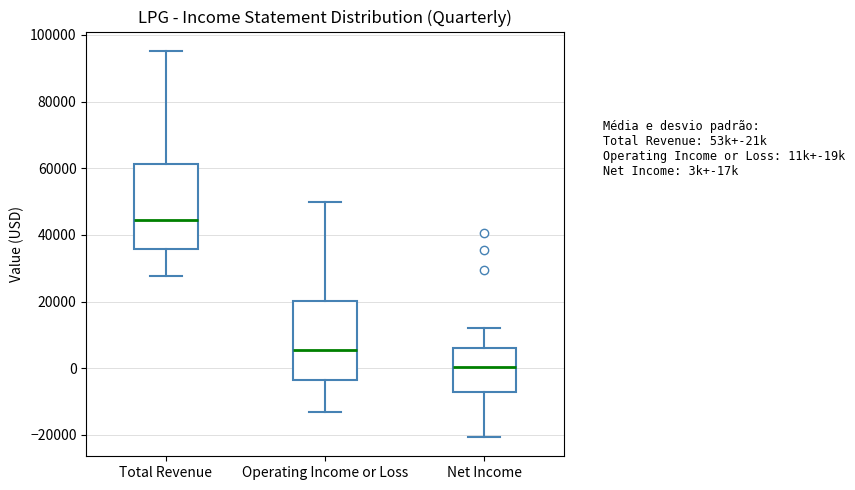

Reading left to right, read every box against the y-axis: the position of its median line, the range the box covers, and the ends of its whiskers. The values are not printed on the chart, so give them approximately, as read against the axis.

Total Revenue: median 44000, box 36000 to 62000, whiskers 28000 to 96000
Operating Income or Loss: median 6000, box -4000 to 20000, whiskers -14000 to 50000
Net Income: median 0, box -8000 to 6000, whiskers -20000 to 12000